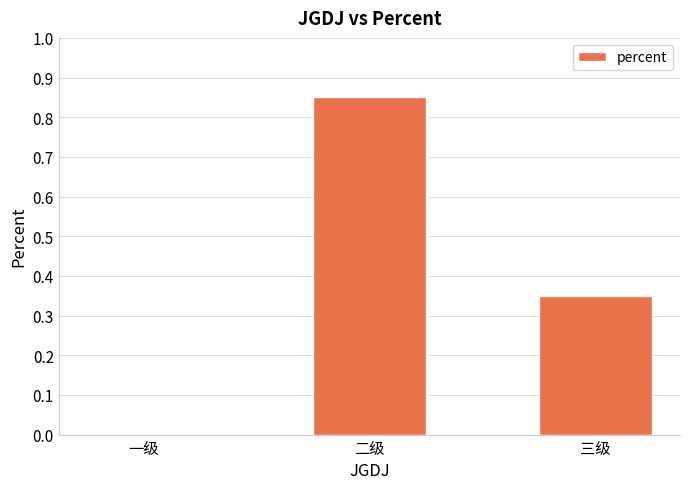

What is the sum of the values at 二级 and 三级?

1.2